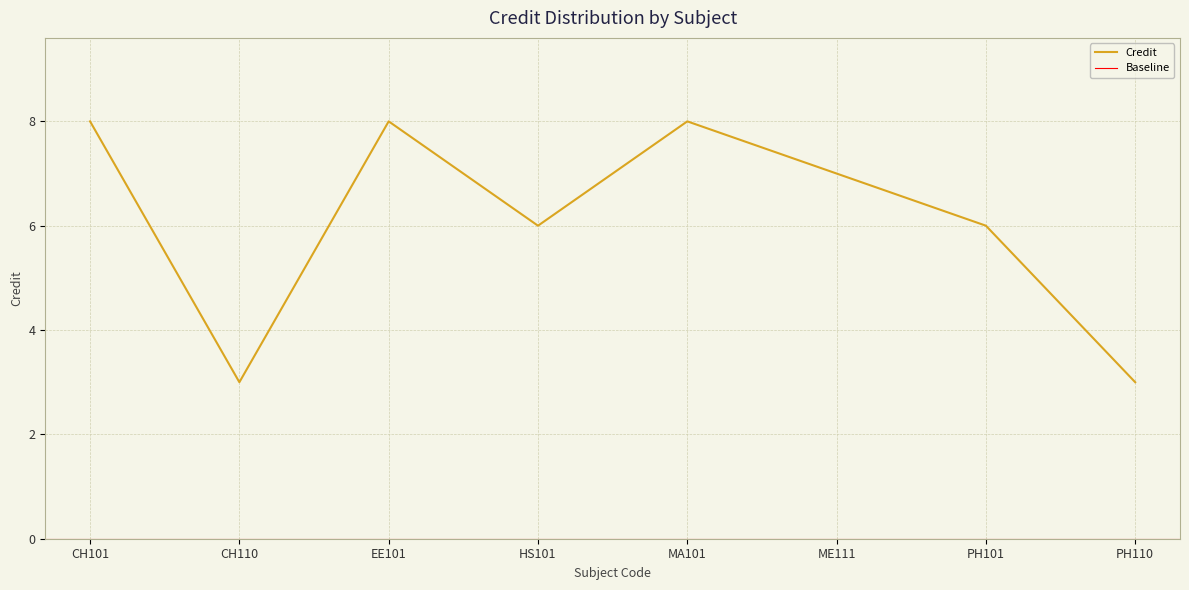

True or false: the data shows 5 at MA101.

False